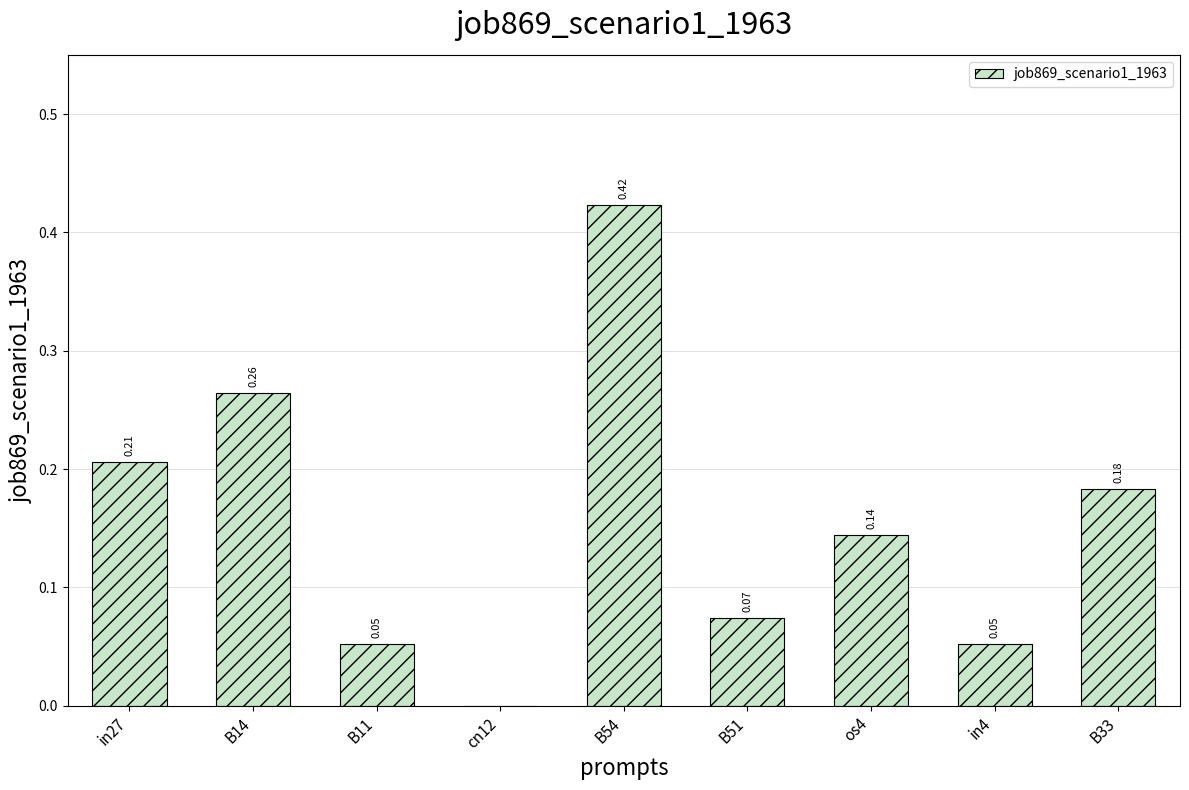

Which category has the highest value across all series?

B54